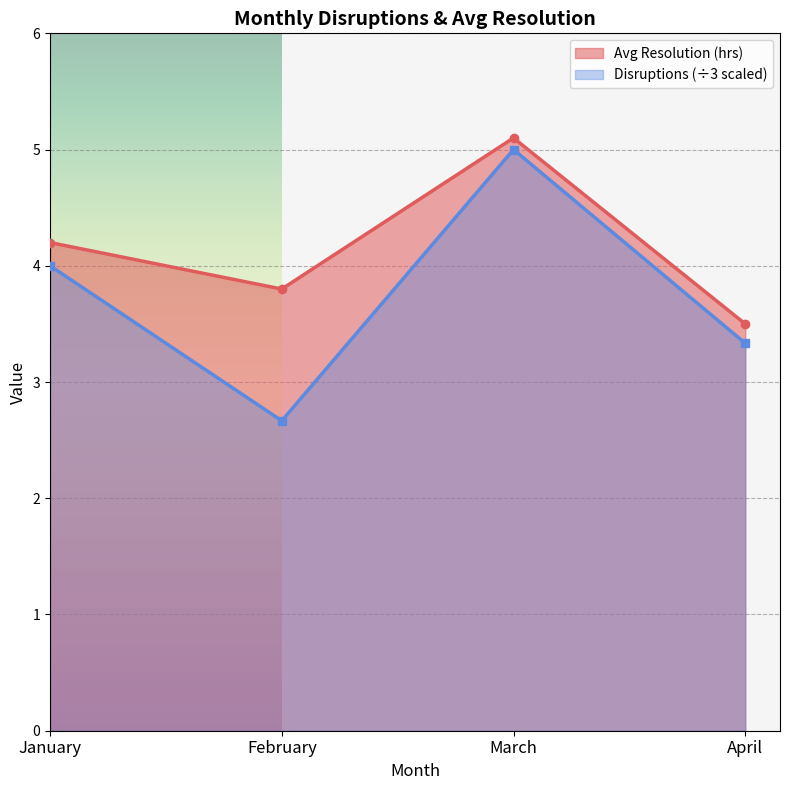

How many lines are shown in the chart?

2